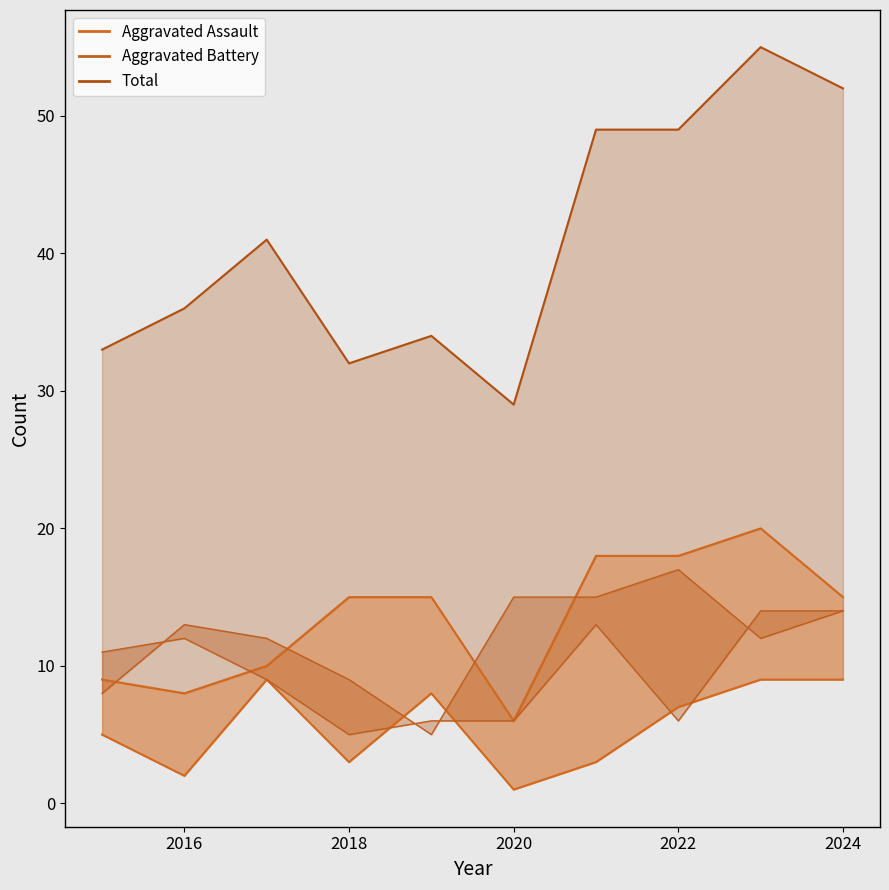

Between 2018 and 2022, which series saw the biggest shift?

Total upper